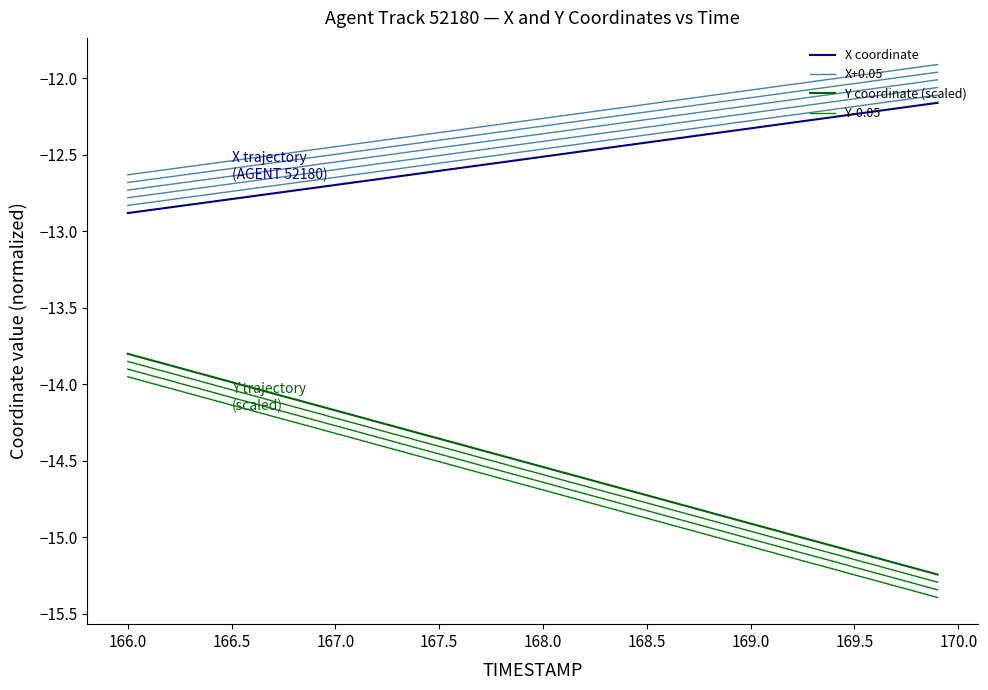

Rank the series by their maximum value, from highest to lowest.

X+0.05, X coordinate, Y coordinate (scaled), Y-0.05